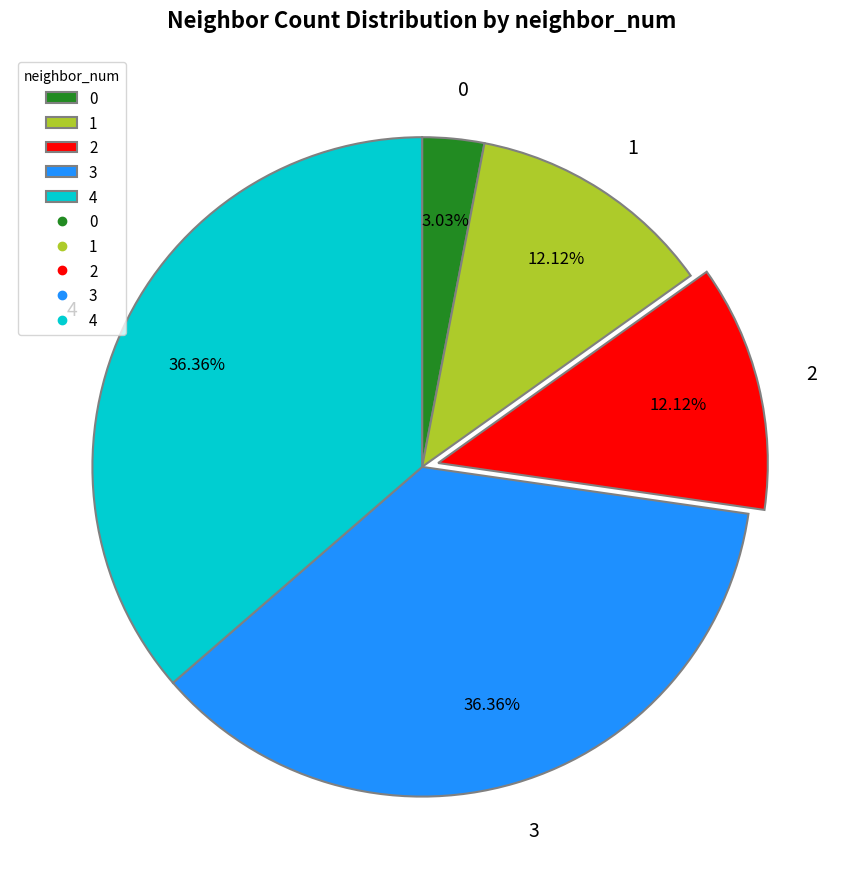

Which has a higher value, 4 or 0?

4